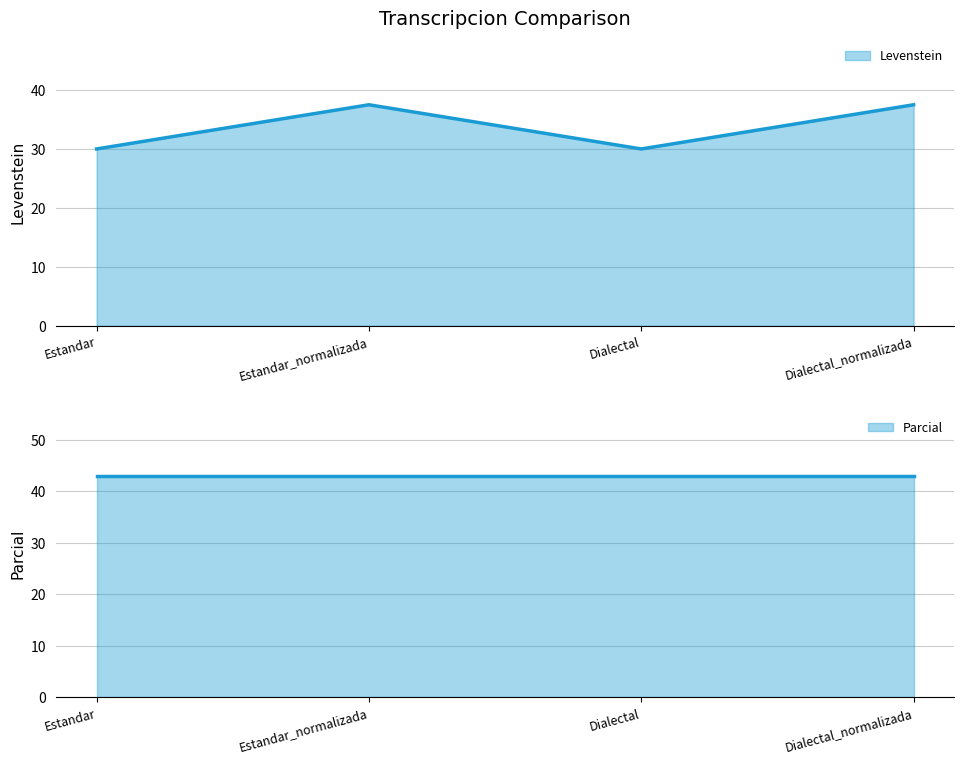

At which category does the chart reach its minimum across all series?

Estandar